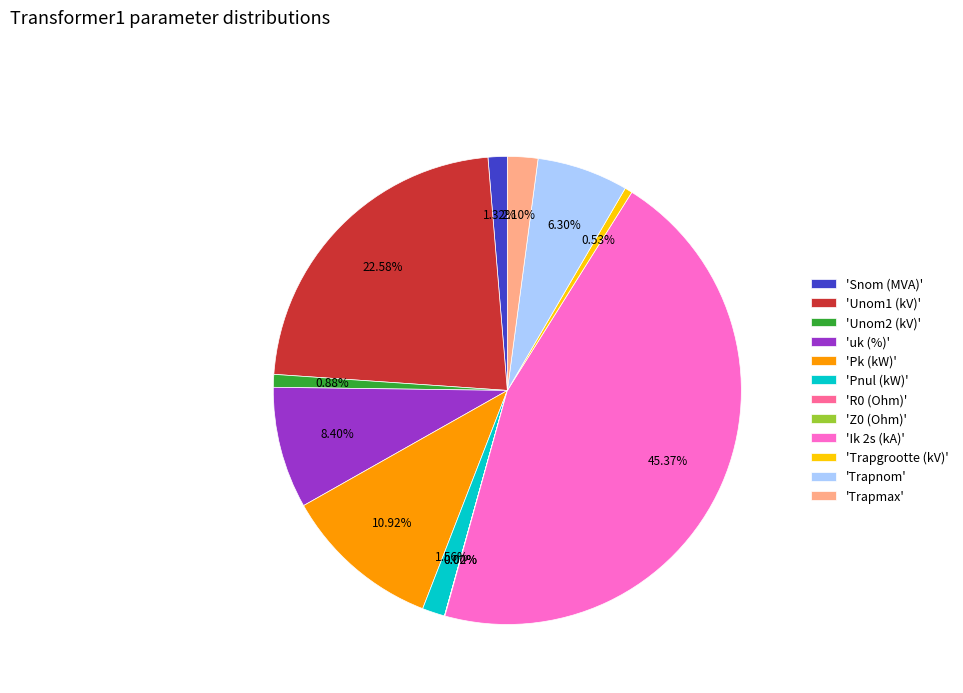

Combined, do 'Pnul (kW)' and 'Trapnom' account for over 50%?

No